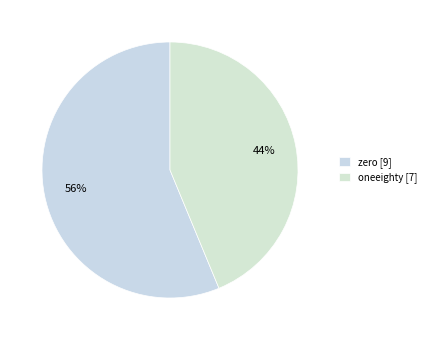

To the nearest percent, what portion does oneeighty represent?

44%